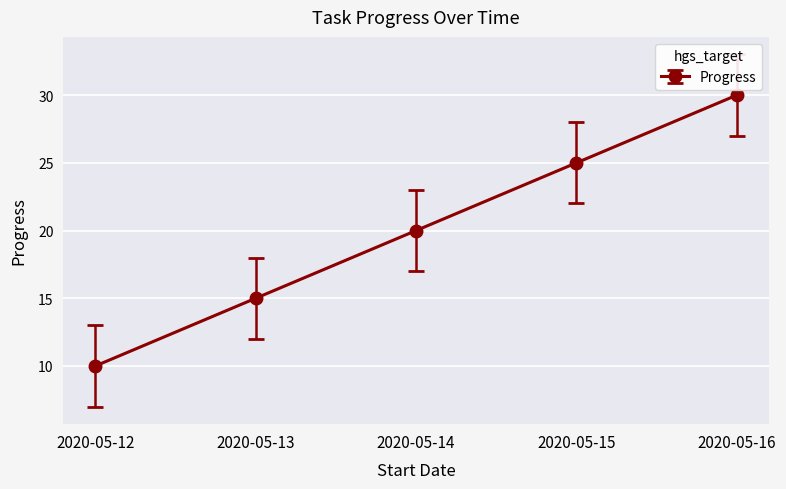

Reading left to right, transcribe all the data shown in this chart.

2020-05-12=10	2020-05-13=15	2020-05-14=20	2020-05-15=25	2020-05-16=30